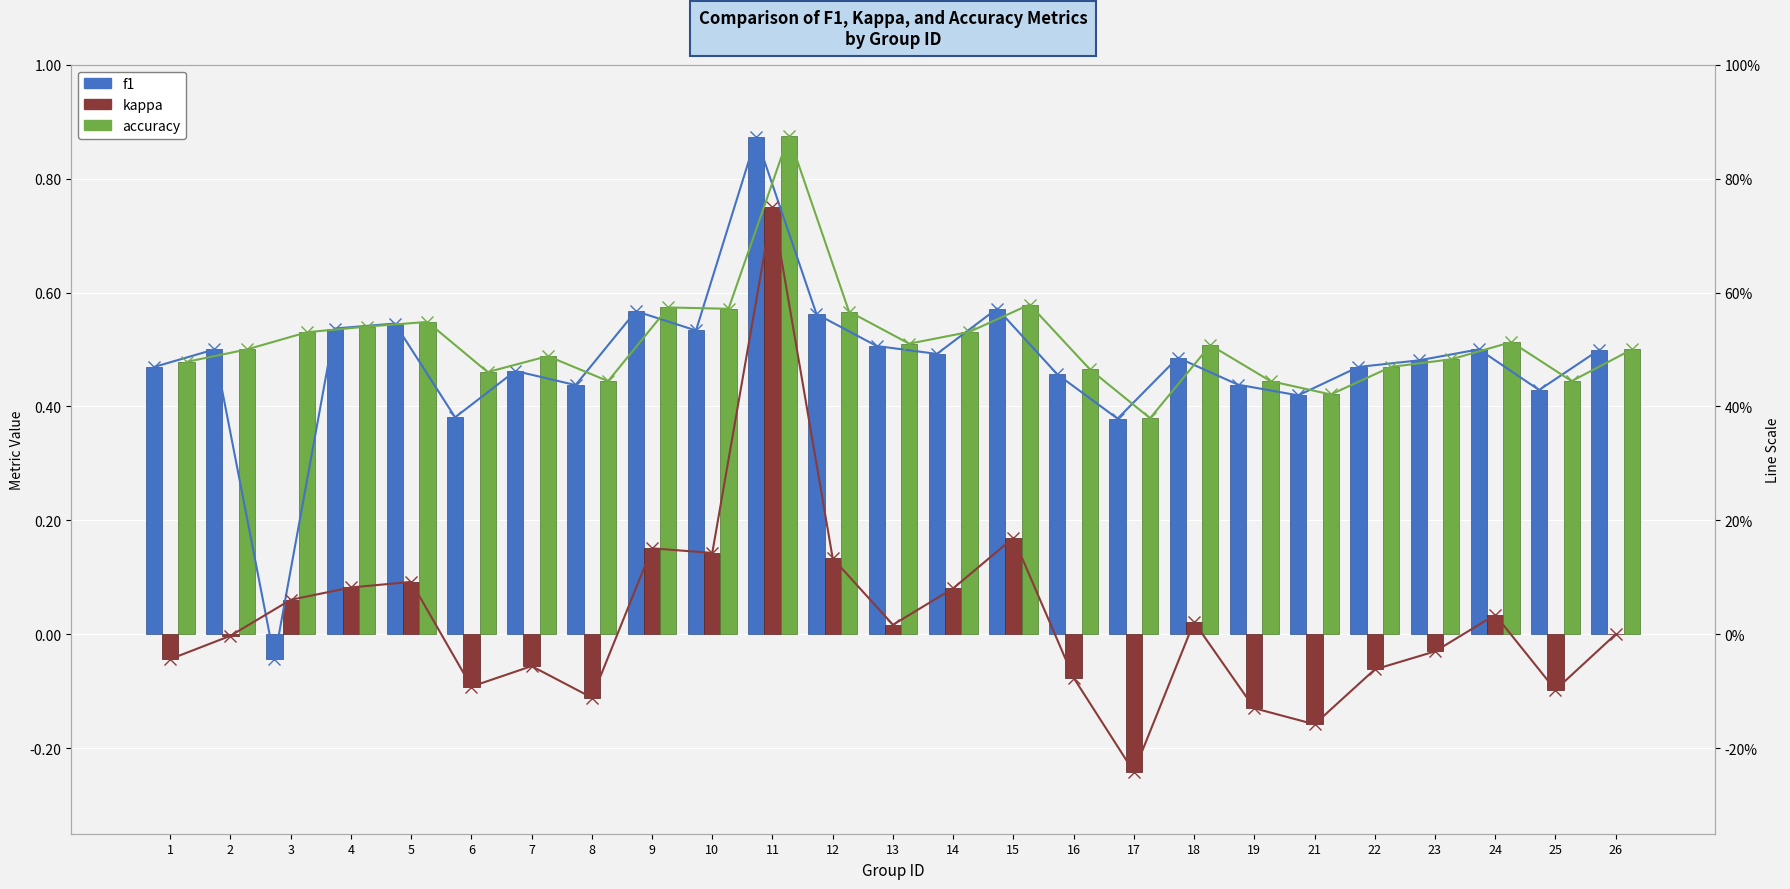

How many groups of bars are there?

25